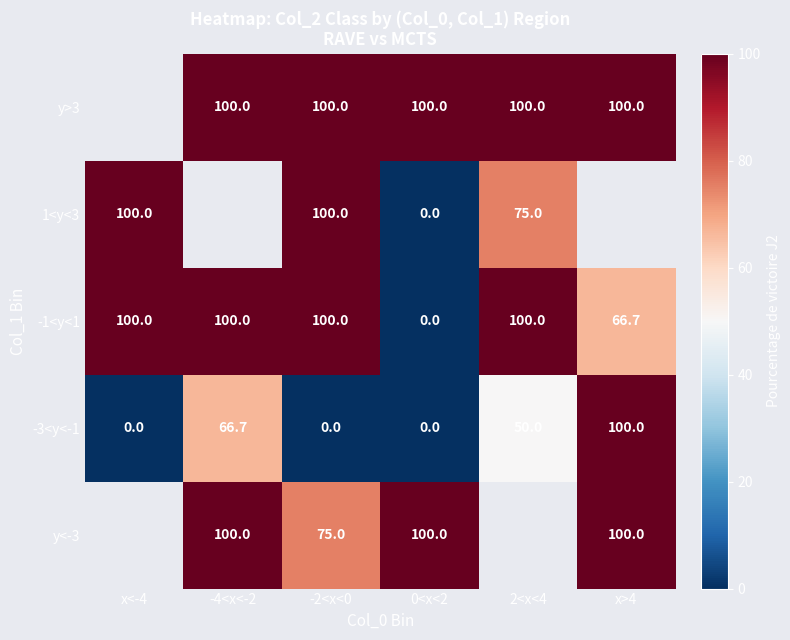

Read the -3<y<-1 value at 2<x<4.

50.0